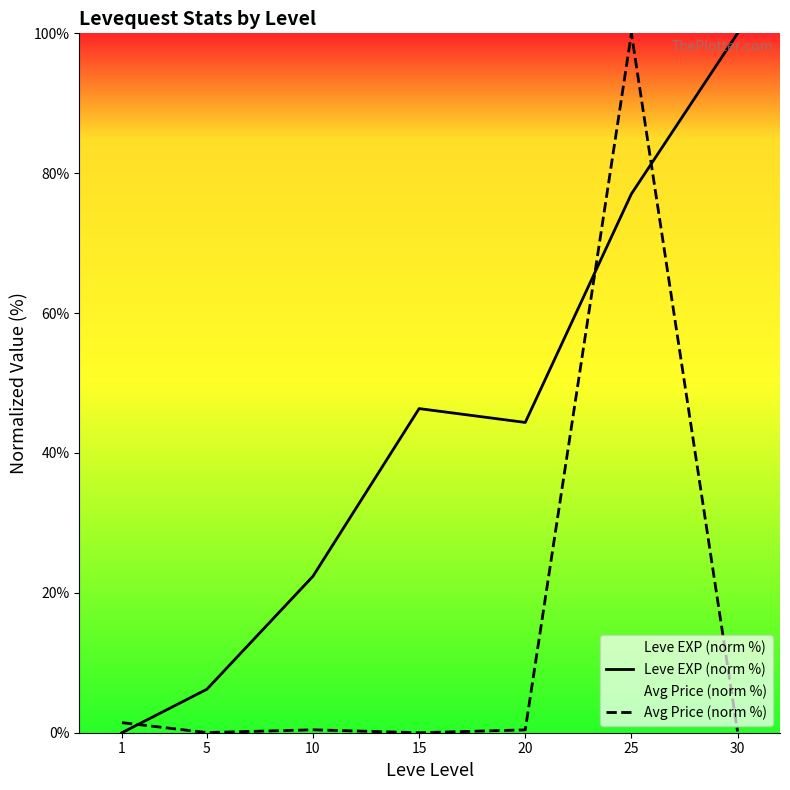

How many values in Leve EXP (norm %) are above zero?

6